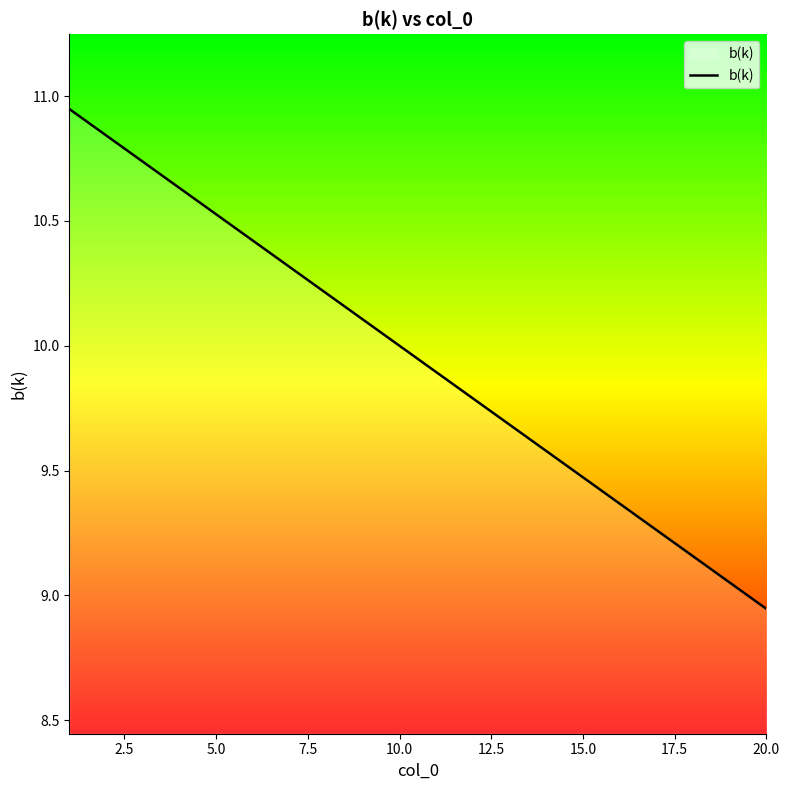

What is the difference between the maximum and minimum values?

2.0